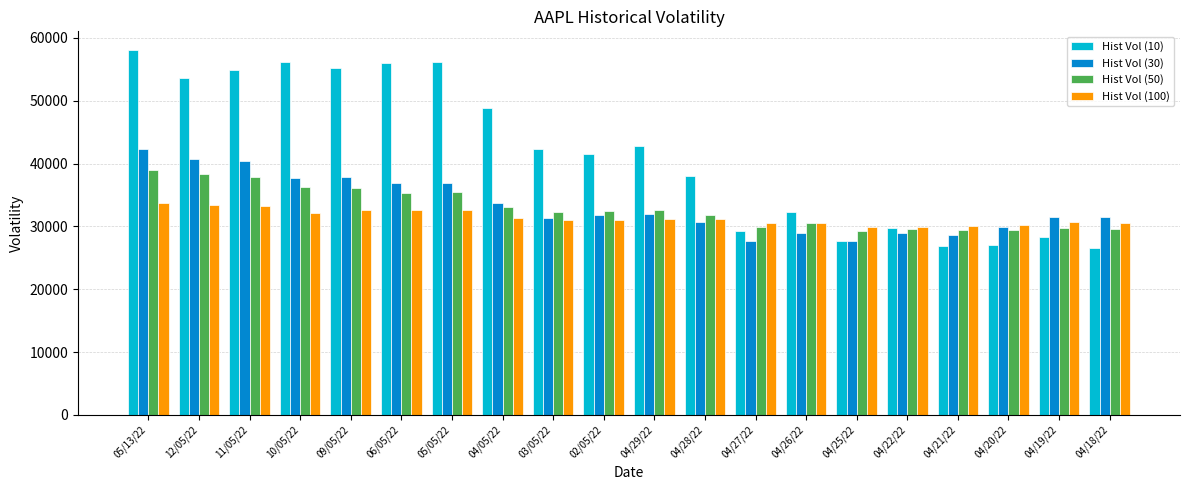

At 04/29/22, list the series in order from smallest to largest.

Hist Vol (100), Hist Vol (30), Hist Vol (50), Hist Vol (10)